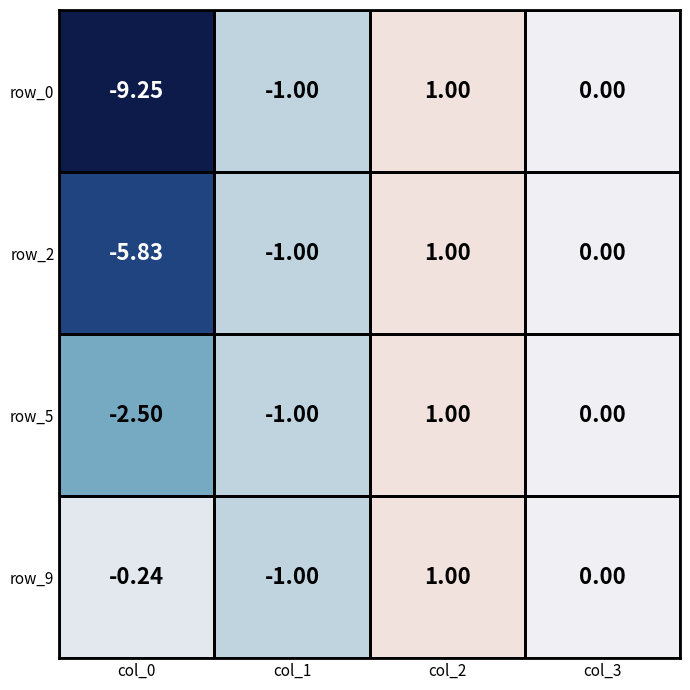

Is the value of row_0 at col_0 greater than the value of row_9 at col_3?

No